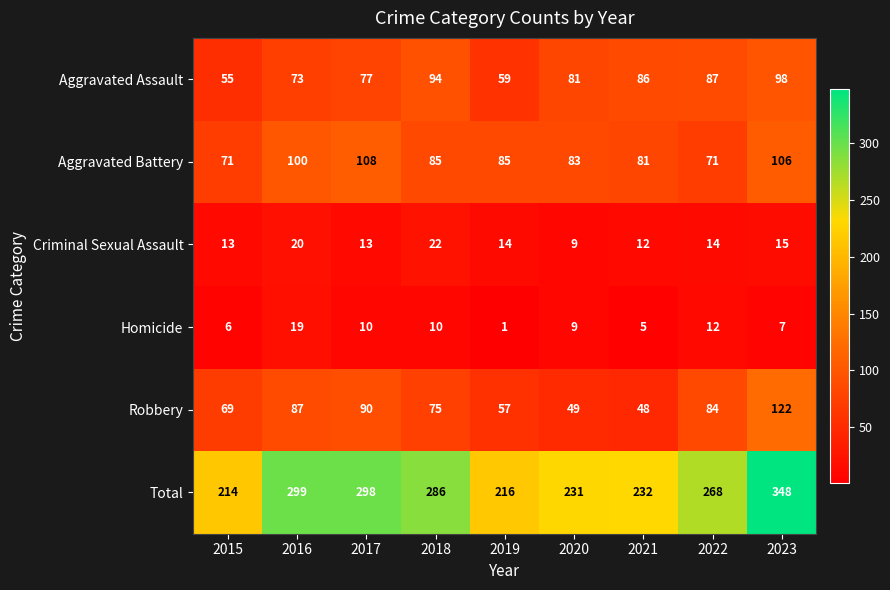

At 2021, list the series in order from largest to smallest.

Total, Aggravated Assault, Aggravated Battery, Robbery, Criminal Sexual Assault, Homicide